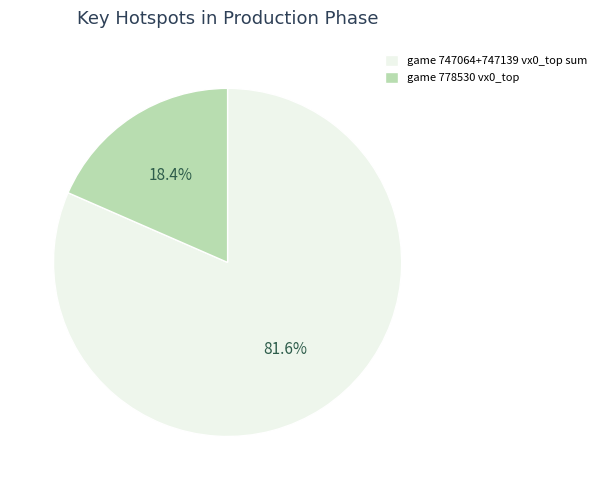

To the nearest percent, what is the difference between the largest and smallest slice percentages?

63%